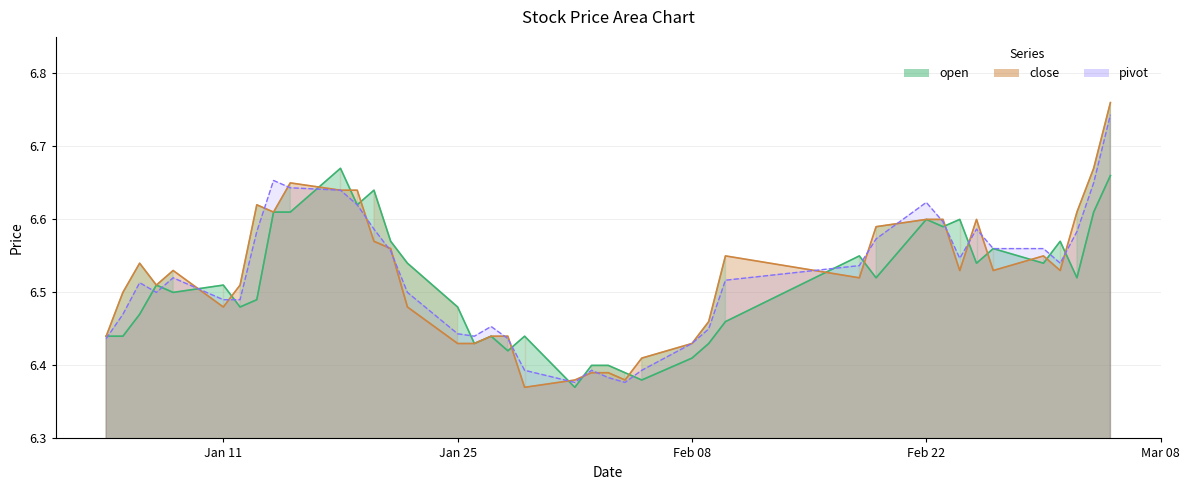

The close series shows 3.9 at Feb 22. True or false?

False